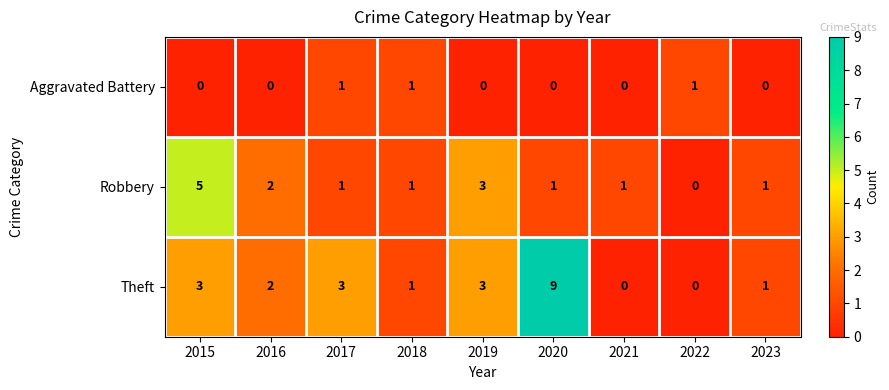

How many data points in Robbery are less than 1?

1